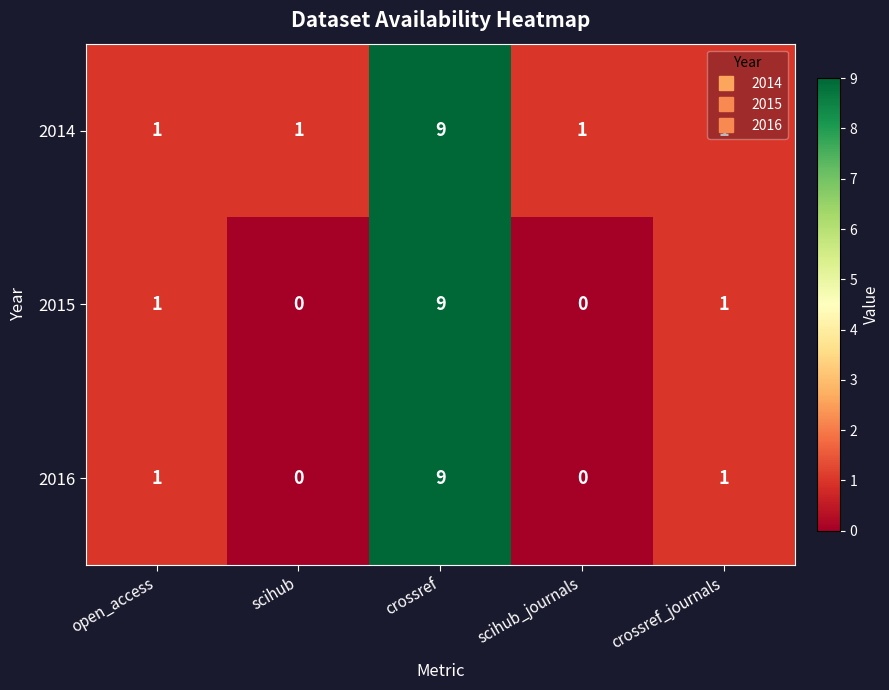

Is it true that 2016 equals 9 at crossref?

True